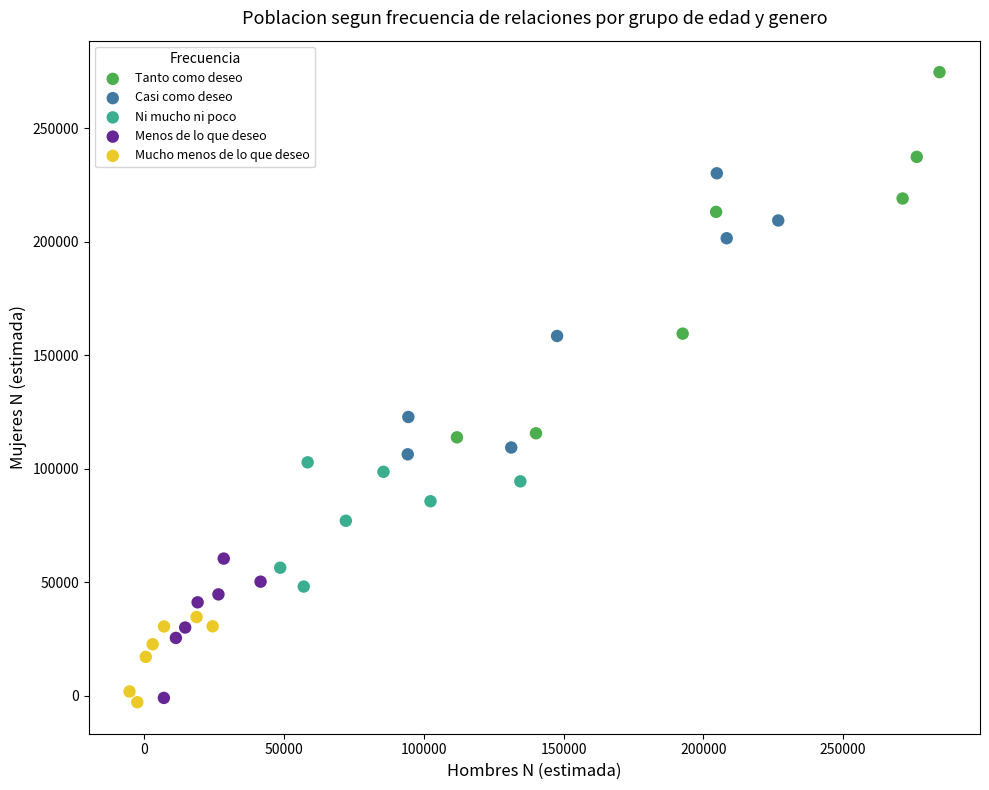

Which series has the largest Y range (max minus min)?

Tanto como deseo